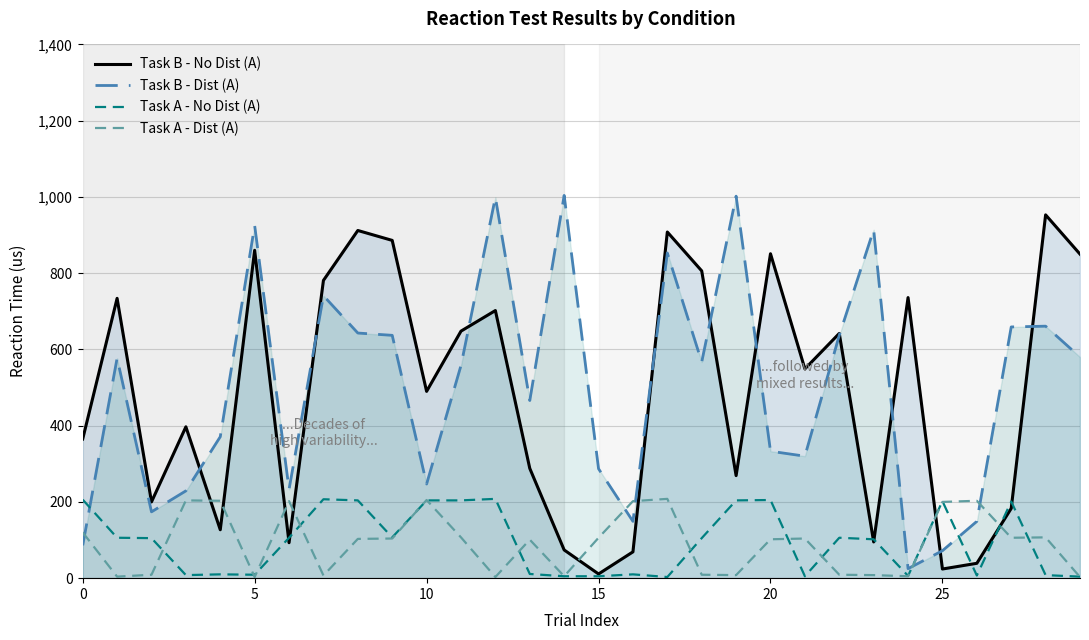

What is the difference between the maximum and minimum values in the Task B - No Dist (A) series?

942